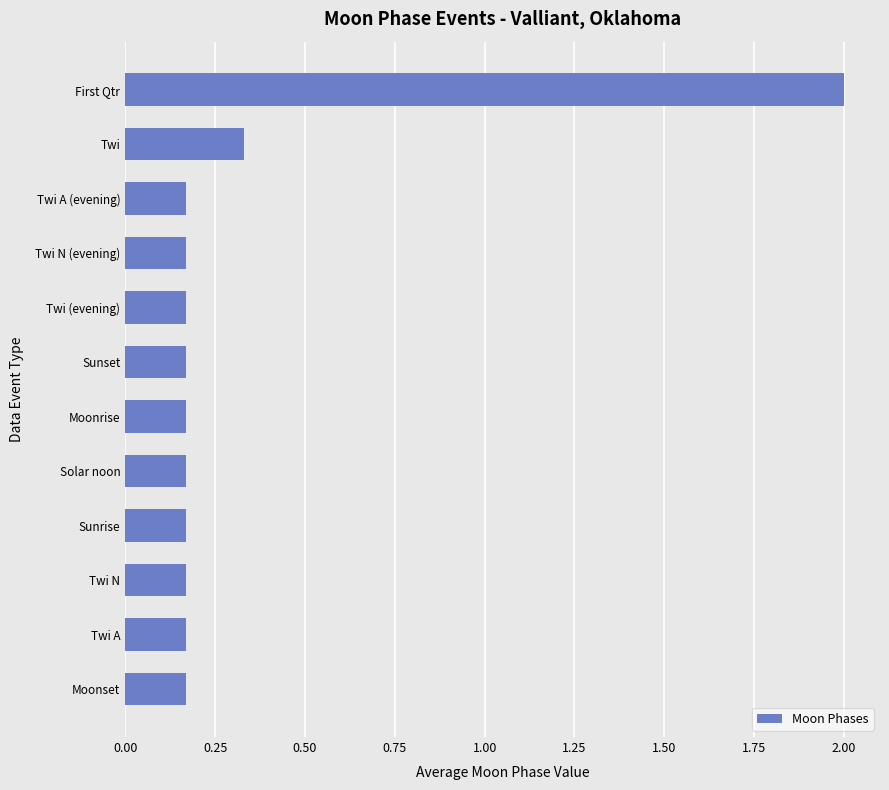

At which category does the chart reach its peak across all series?

First Qtr